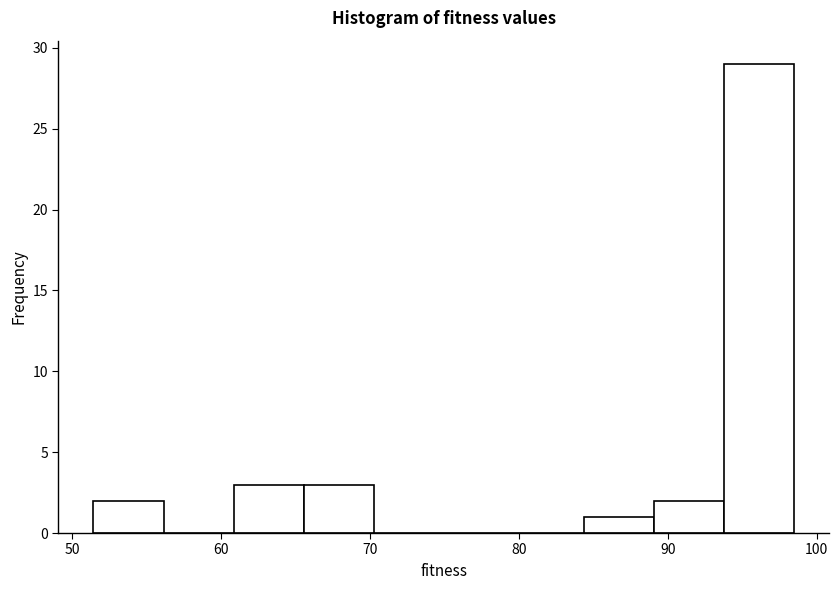

Reading left to right, list every bar in this chart as the range it spans on the x-axis followed by its height. Neither the bar edges nor the heights are printed on the chart, so give them approximately, as read against the axes.

51 to 56: 2
56 to 61: 0
61 to 66: 3
66 to 70: 3
70 to 75: 0
75 to 80: 0
80 to 84: 0
84 to 89: 1
89 to 94: 2
94 to 98: 29